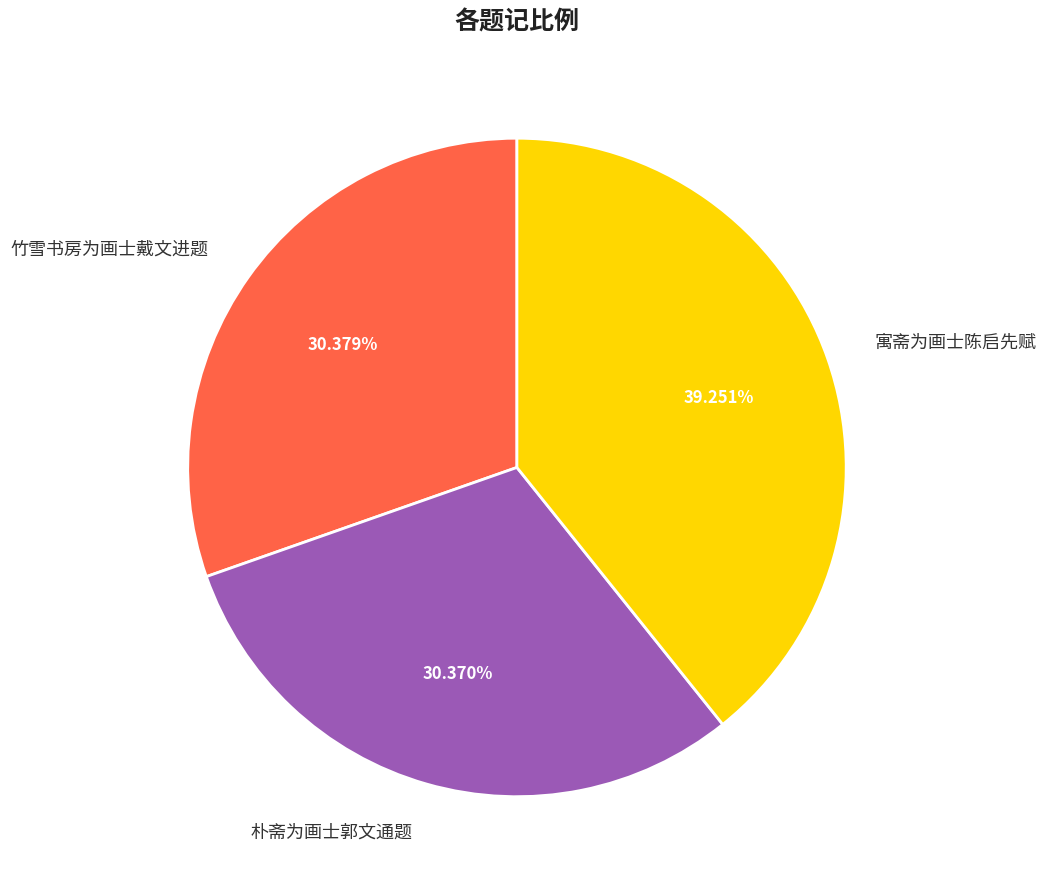

Count the number of slices in the pie.

3